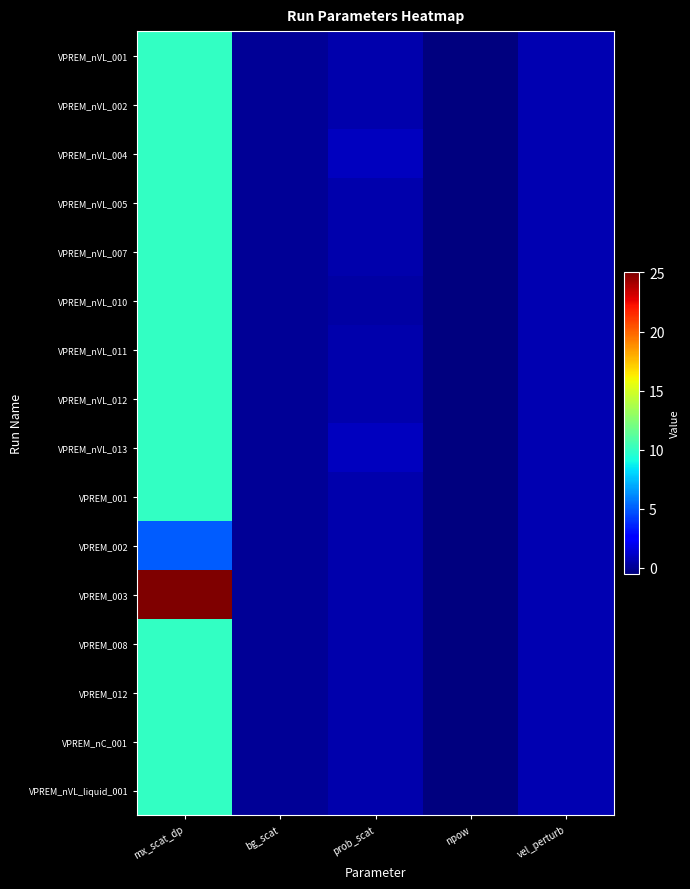

How many series are shown in this chart?

16